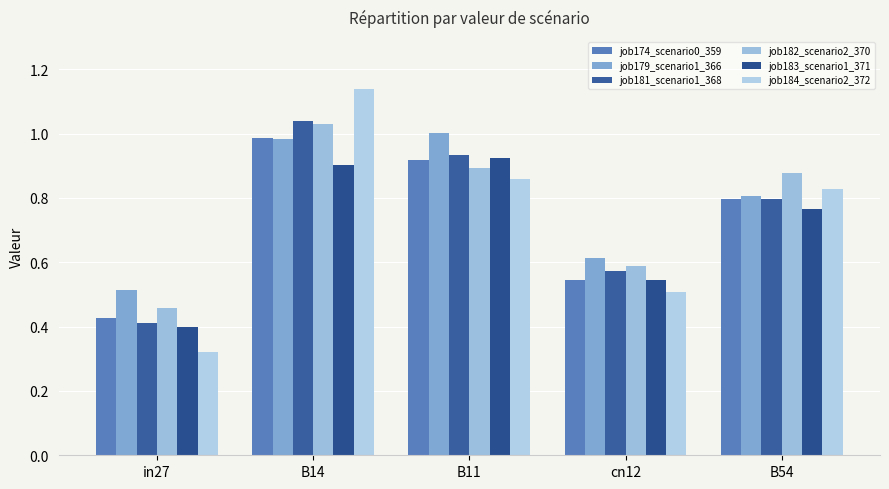

Which label corresponds to the smallest value in the chart?

in27